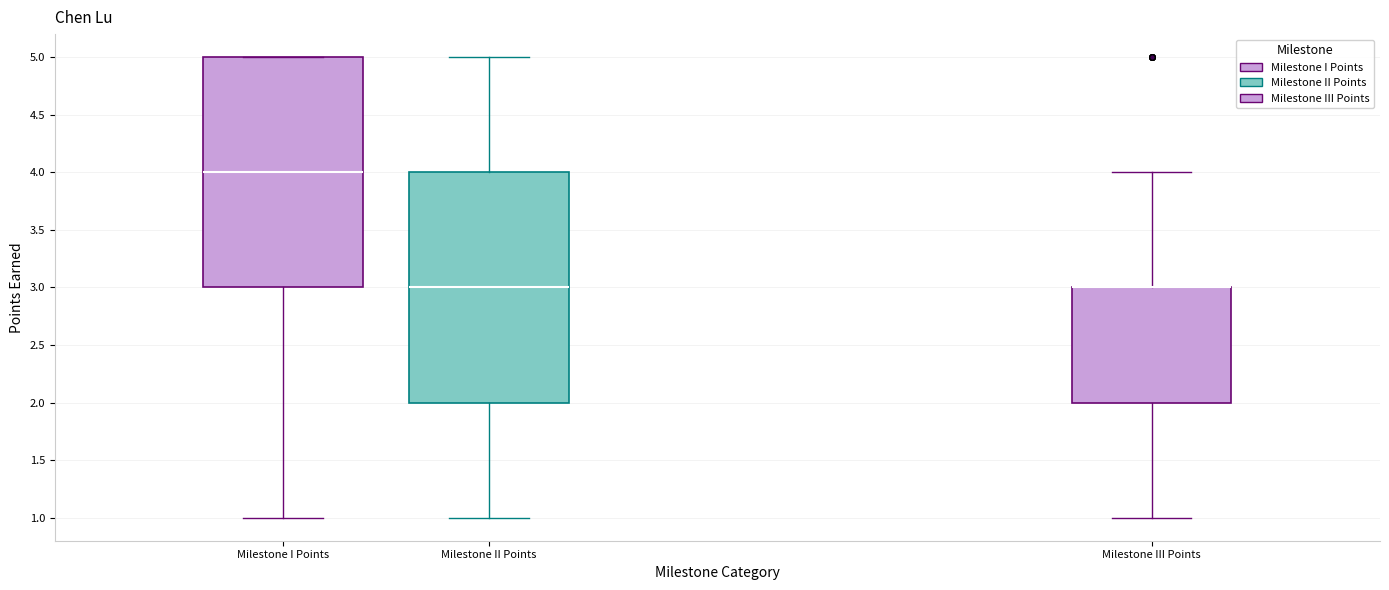

Reading left to right, transcribe this box plot: for each box, give where its median line is, the range the box spans, and where its two whiskers end, as read against the y-axis. The values are not printed on the chart, so give them approximately, as read against the axis.

Milestone I Points: median 4, box 3 to 5, whiskers 1 to 5
Milestone II Points: median 3, box 2 to 4, whiskers 1 to 5
Milestone III Points: median 3 (drawn on the box's upper edge), box 2 to 3, whiskers 1 to 4